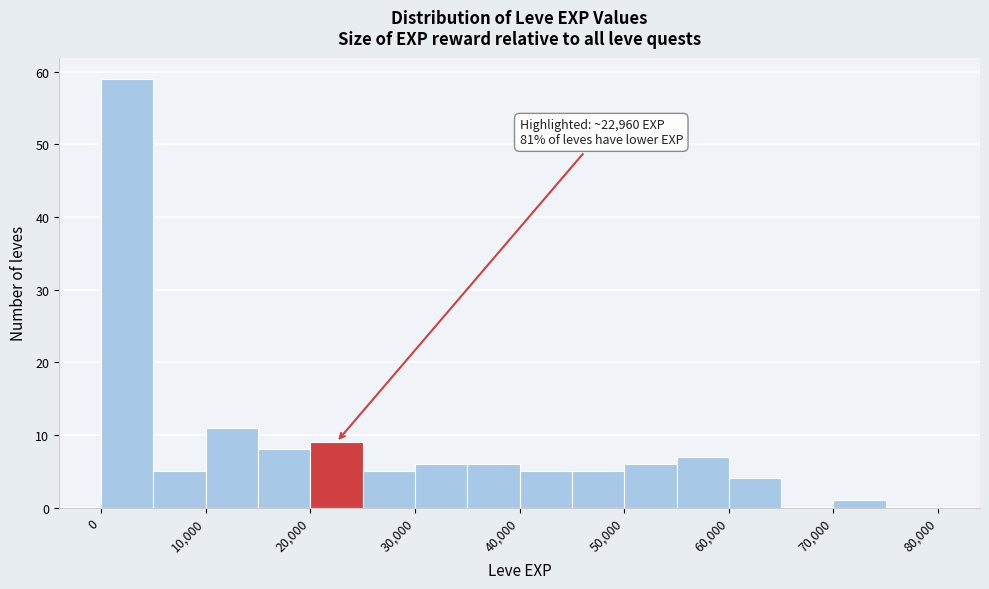

Which range on the x-axis has the tallest bar?

0 to 5000